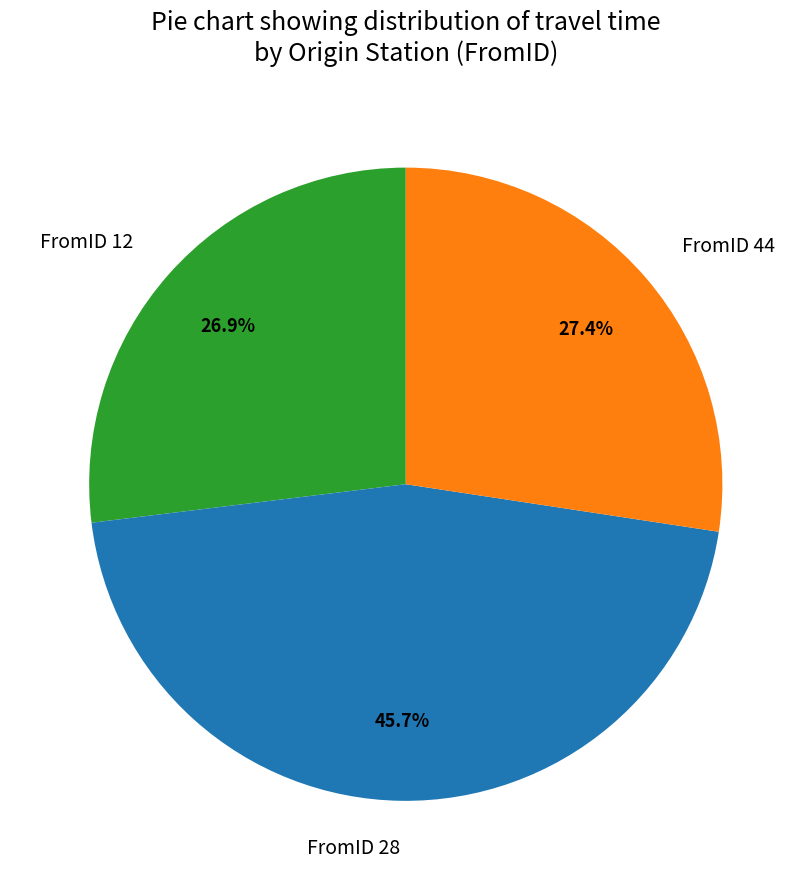

Is FromID 12 the majority of the pie?

No